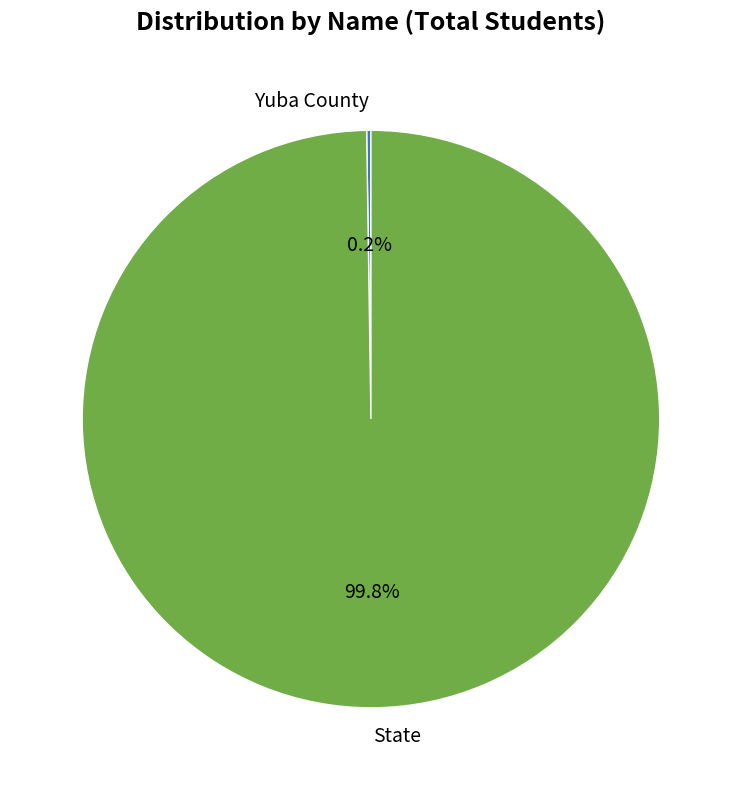

Does State represent more than half of the total?

Yes